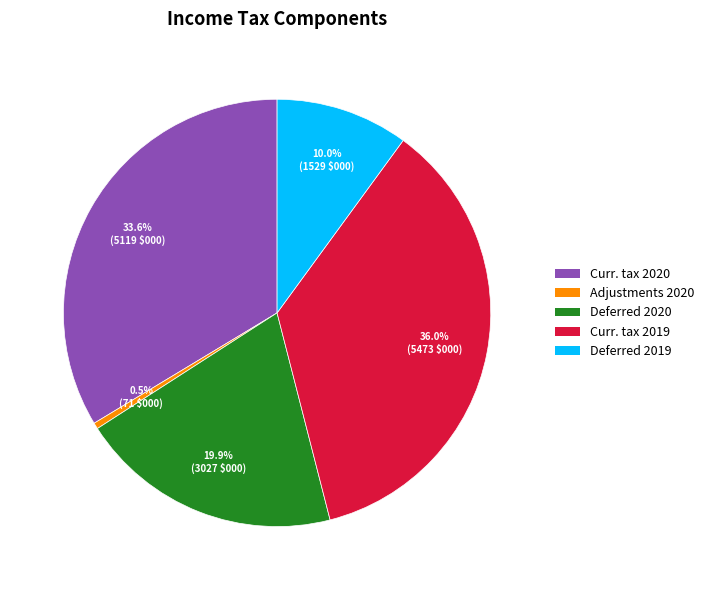

What is the ratio of the value at Curr. tax 2020 to the value at Curr. tax 2019?

0.9